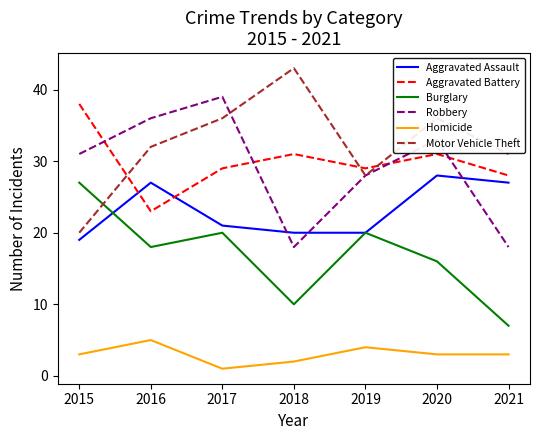

Which category has the highest value in the Aggravated Battery series?

2015